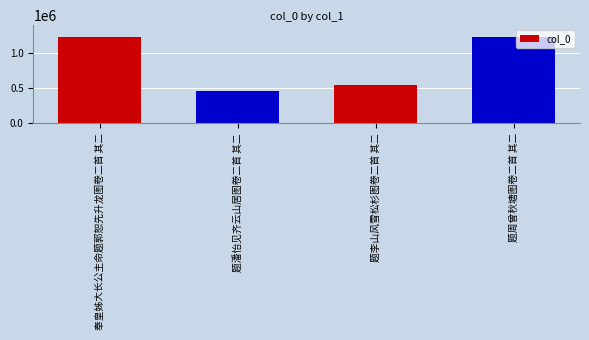

What is the value of the 1st bar from the left?

1230048